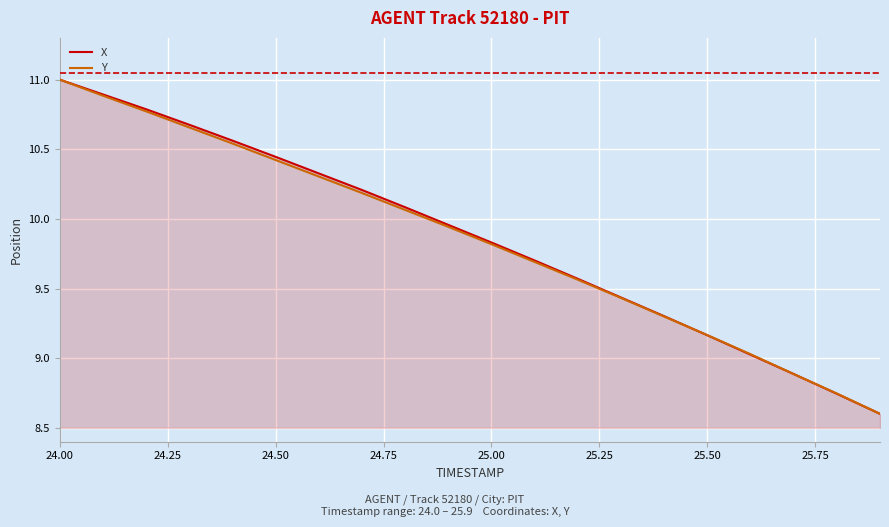

What is the lowest value of the Y series?

8.6